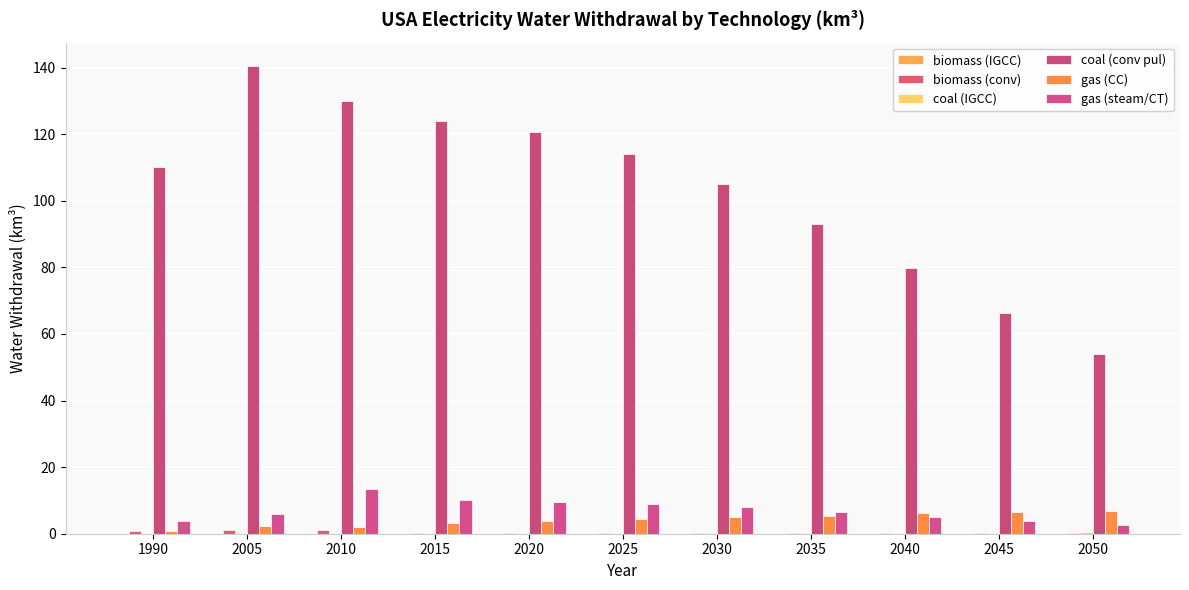

The gas (steam/CT) series shows 9.6 at 2020. True or false?

True